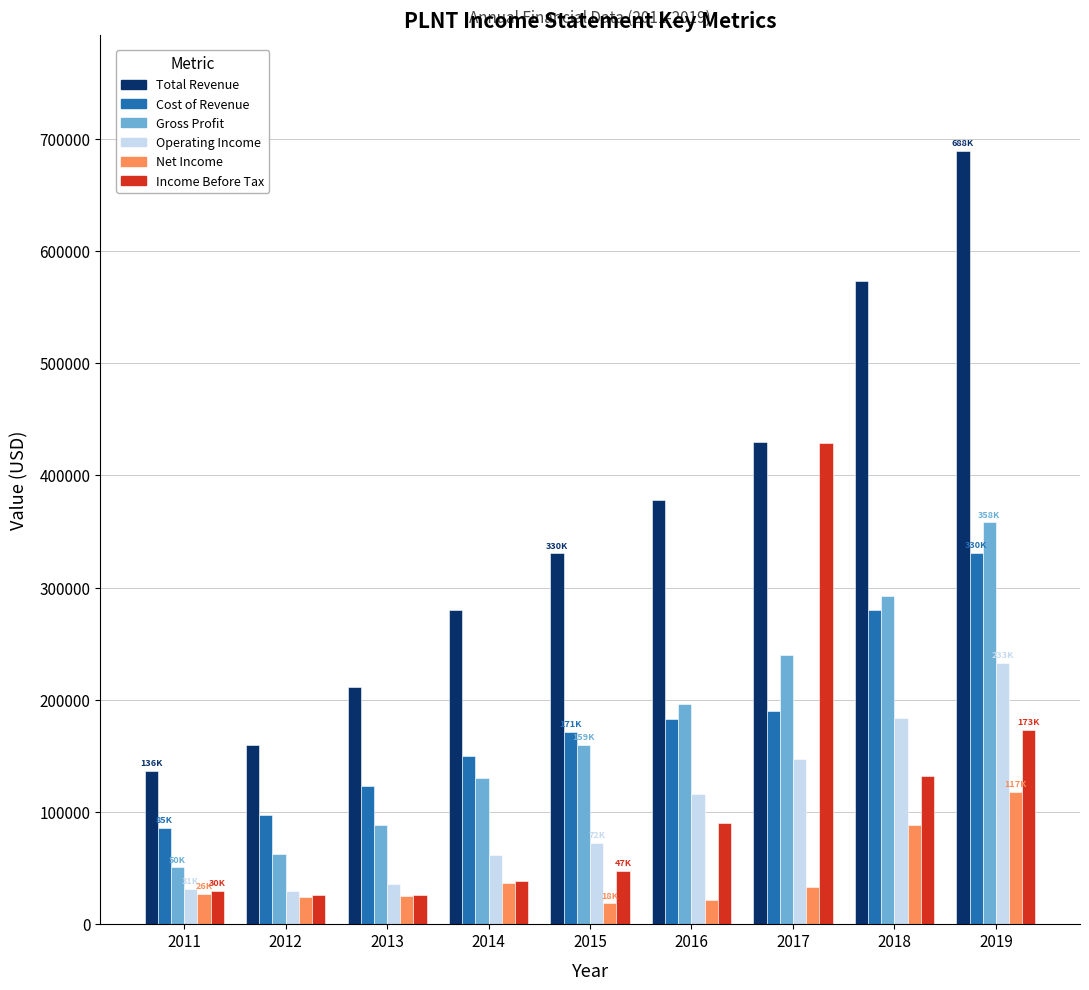

What is the lowest value of the Net Income series?

18500